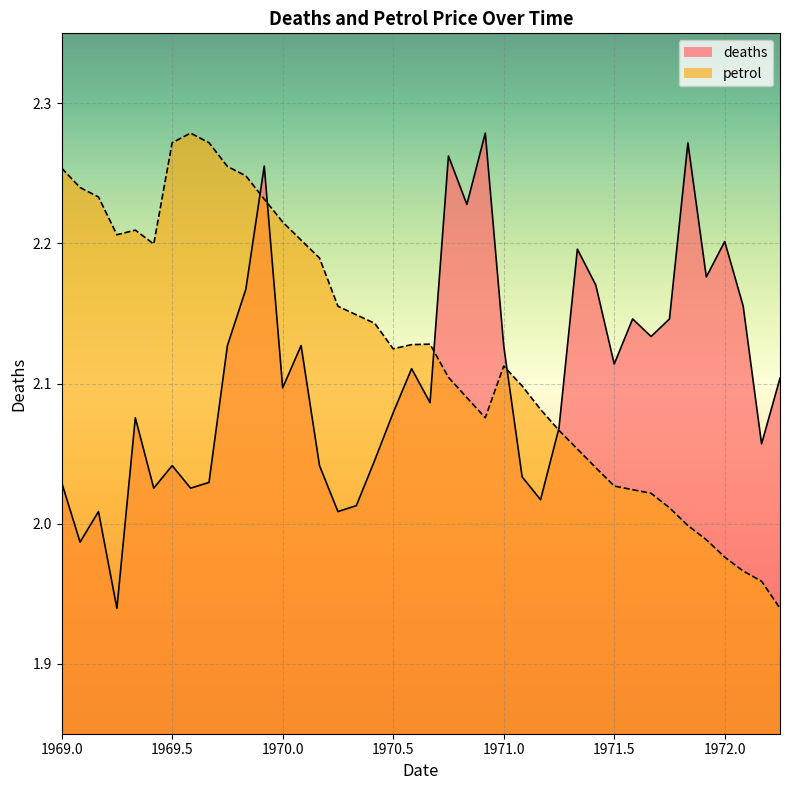

True or false: deaths has a value of 0.7 at 1972.0.

False